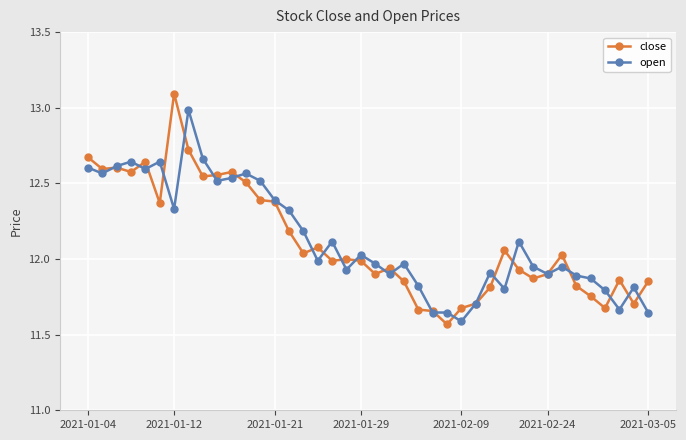

Rank the series by their maximum value, from lowest to highest.

open, close